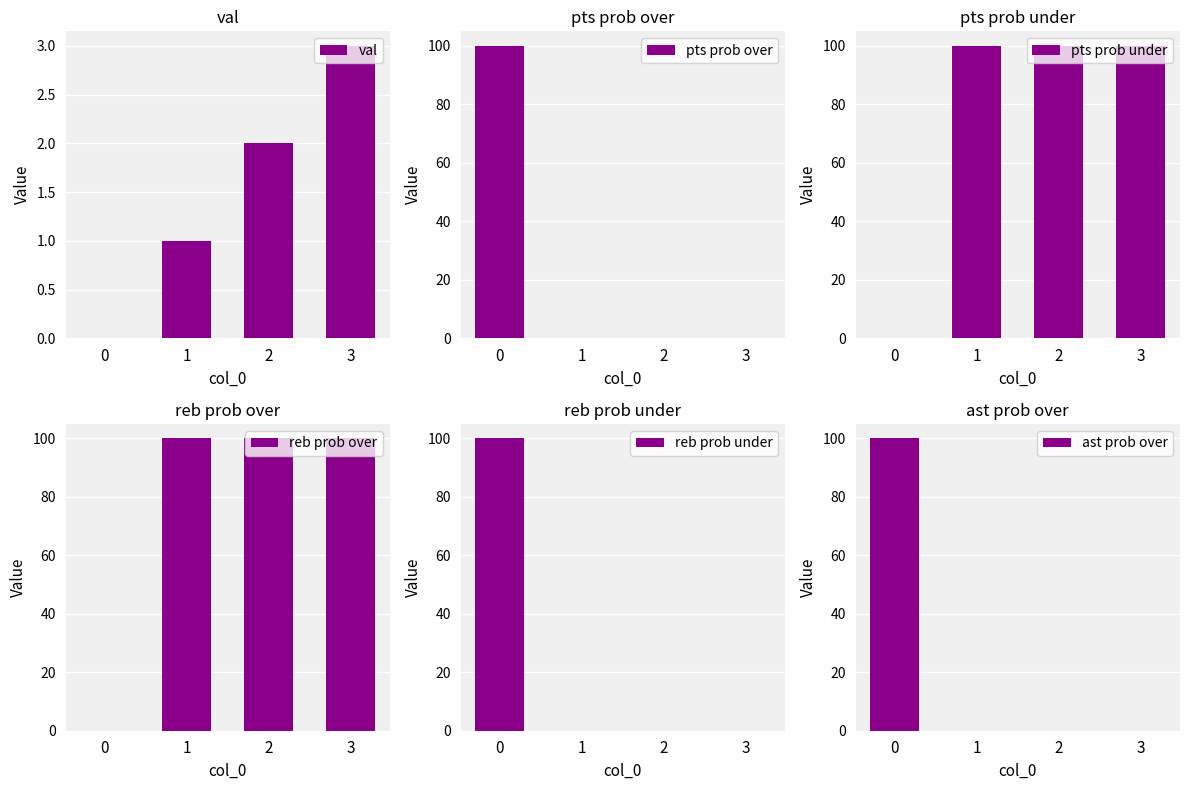

Count the pts prob over values in the range 0 to 100.

4